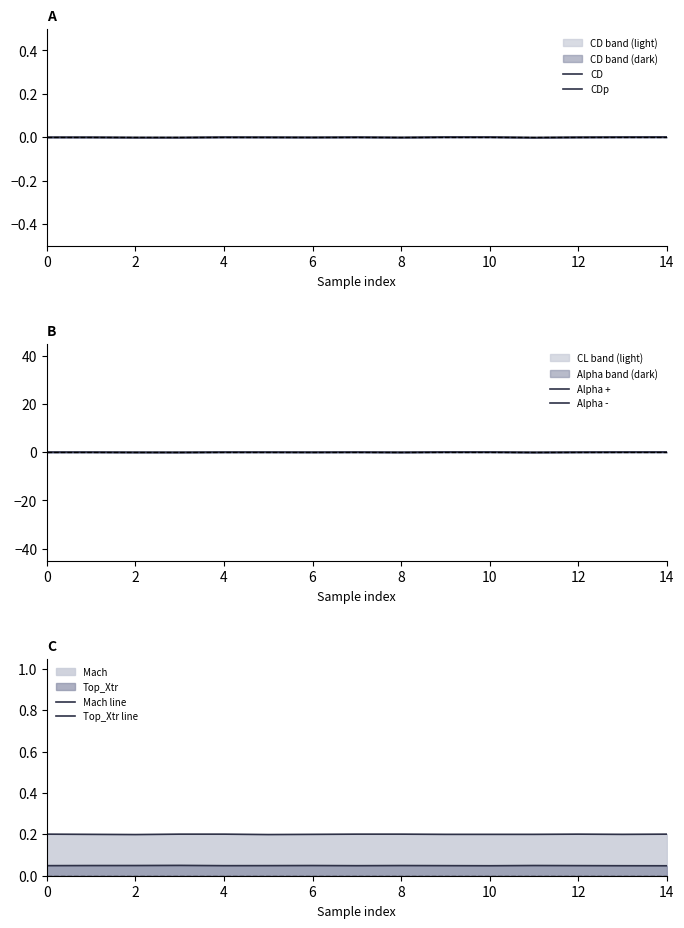

Does the chart have visible grid lines?

No